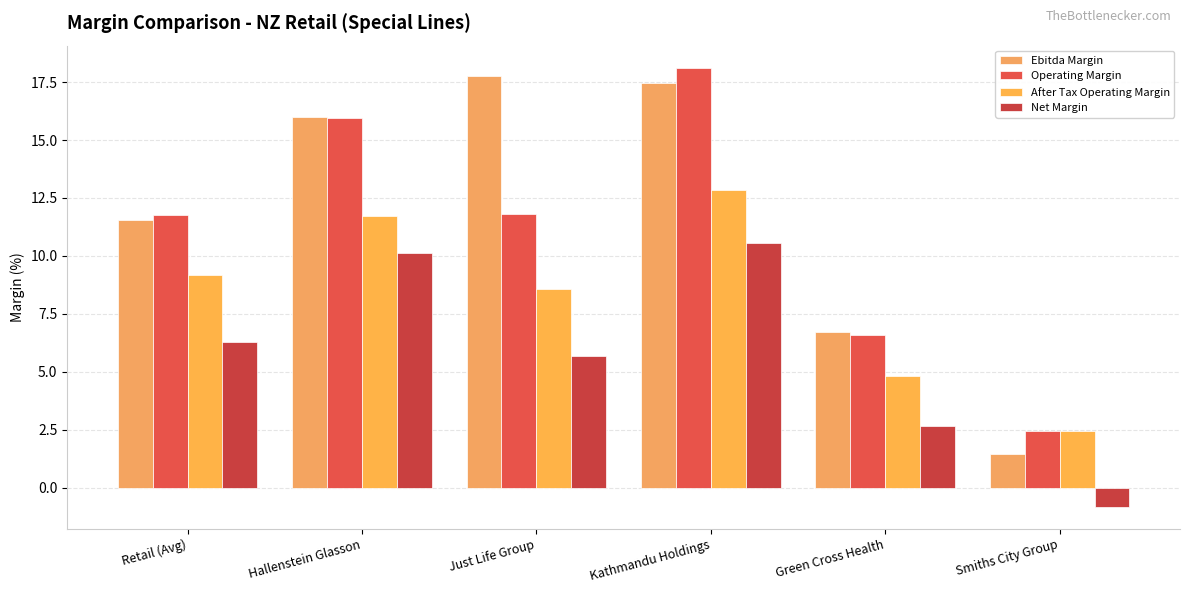

Reading left to right, extract all data points from this chart.

Ebitda Margin: Retail (Avg)=11.6	Hallenstein Glasson=16.0	Just Life Group=17.8	Kathmandu Holdings=17.4	Green Cross Health=6.7	Smiths City Group=1.5
Operating Margin: Retail (Avg)=11.7	Hallenstein Glasson=15.9	Just Life Group=11.8	Kathmandu Holdings=18.1	Green Cross Health=6.6	Smiths City Group=2.5
After Tax Operating Margin: Retail (Avg)=9.2	Hallenstein Glasson=11.7	Just Life Group=8.6	Kathmandu Holdings=12.8	Green Cross Health=4.8	Smiths City Group=2.5
Net Margin: Retail (Avg)=6.3	Hallenstein Glasson=10.1	Just Life Group=5.7	Kathmandu Holdings=10.6	Green Cross Health=2.7	Smiths City Group=-0.8